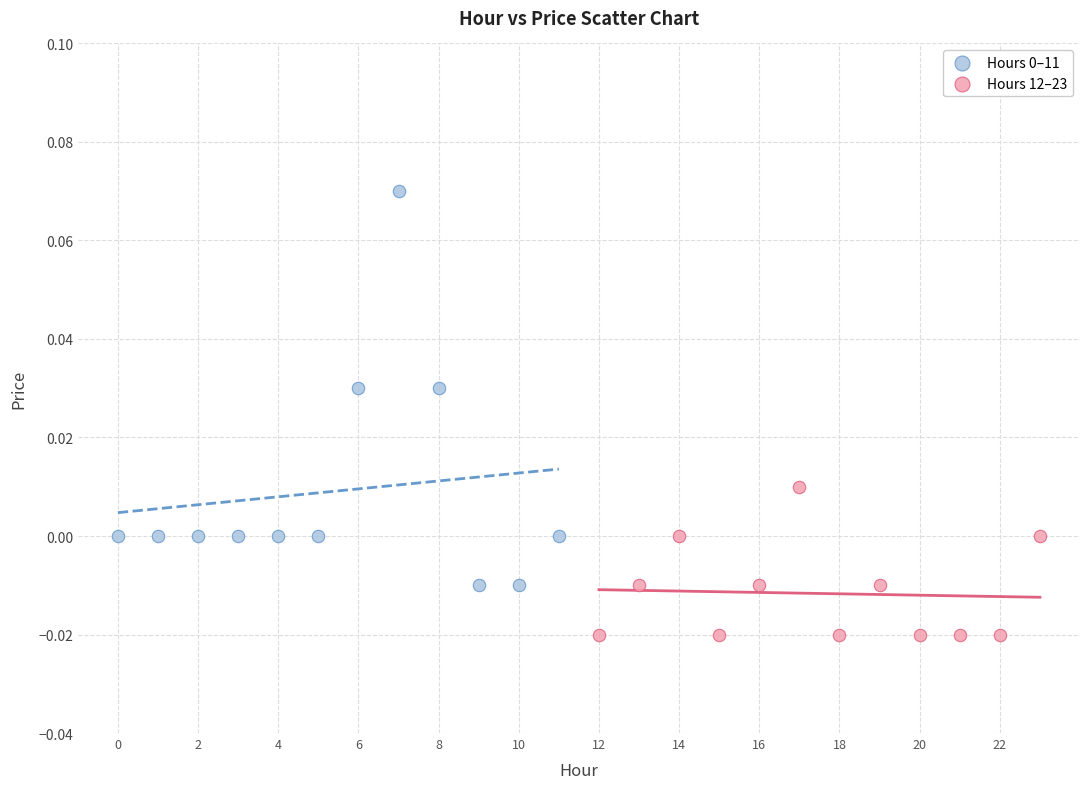

Which series contains the lowest Y value?

Hours 12–23